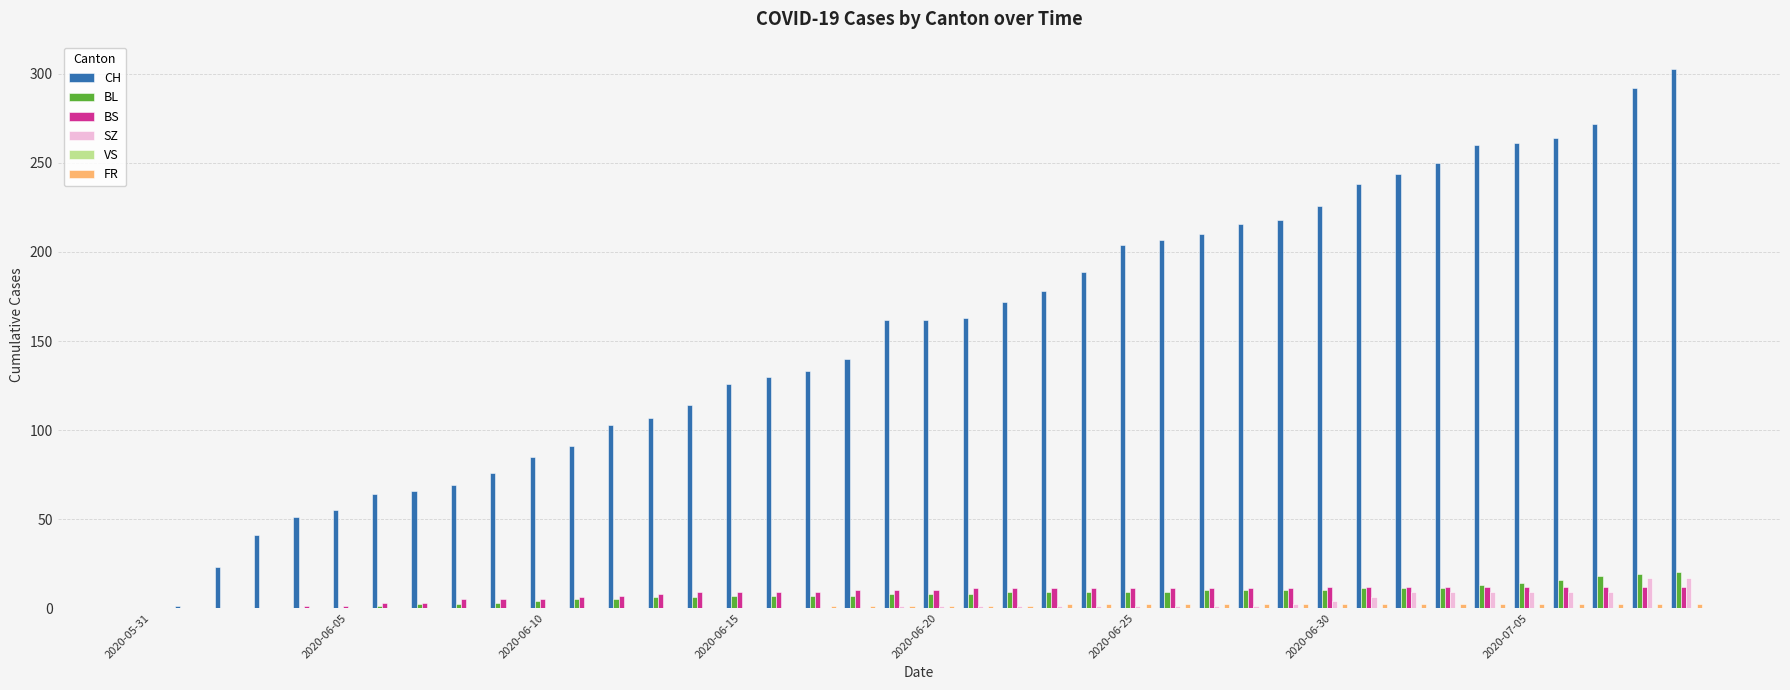

What is the greatest value displayed?

303